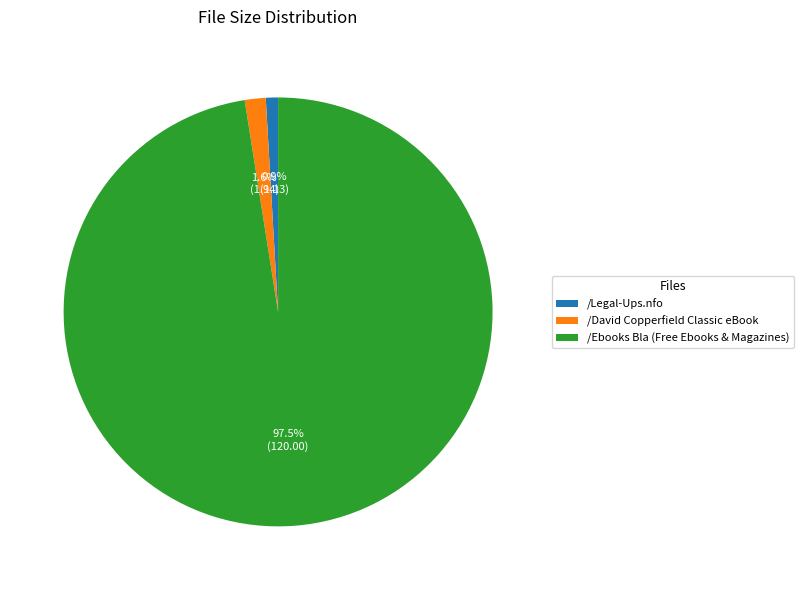

What is the majority slice?

/Ebooks Bla (Free Ebooks & Magazines)